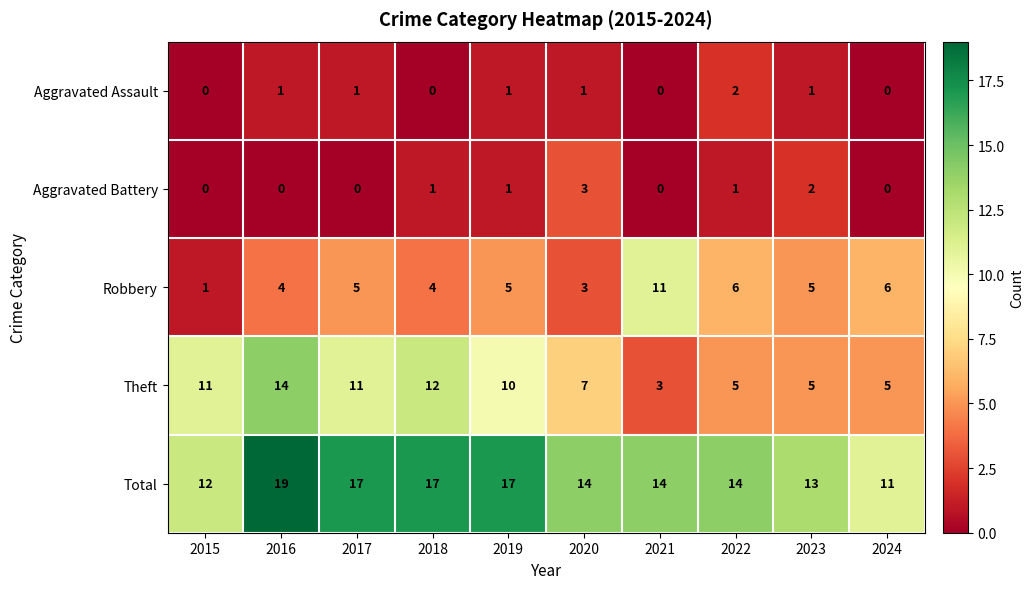

What is the sum of the Theft values at 2015 and 2020?

18